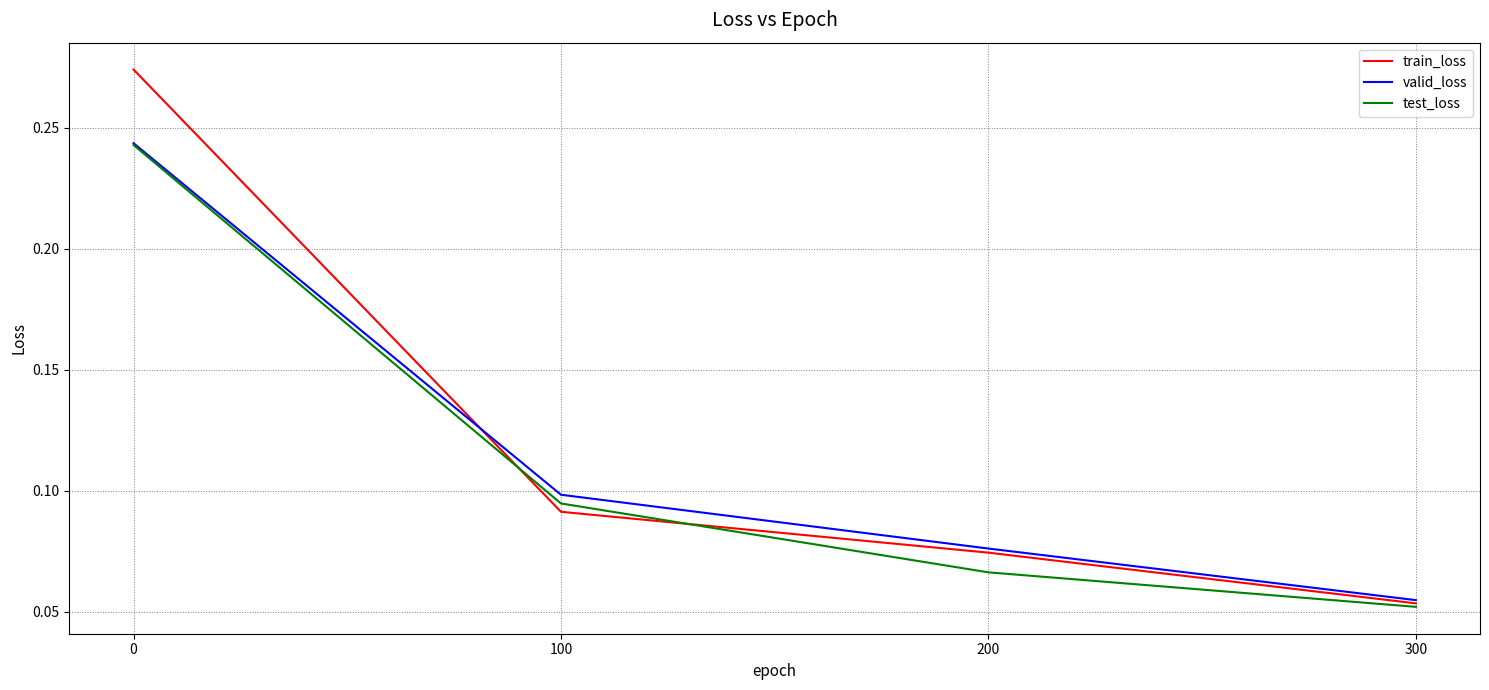

At which label is test_loss closest to 0?

300